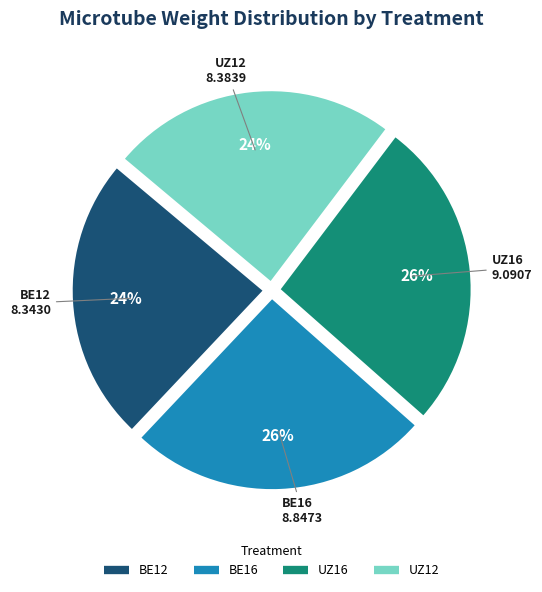

Is there any slice that represents more than half of the pie?

No